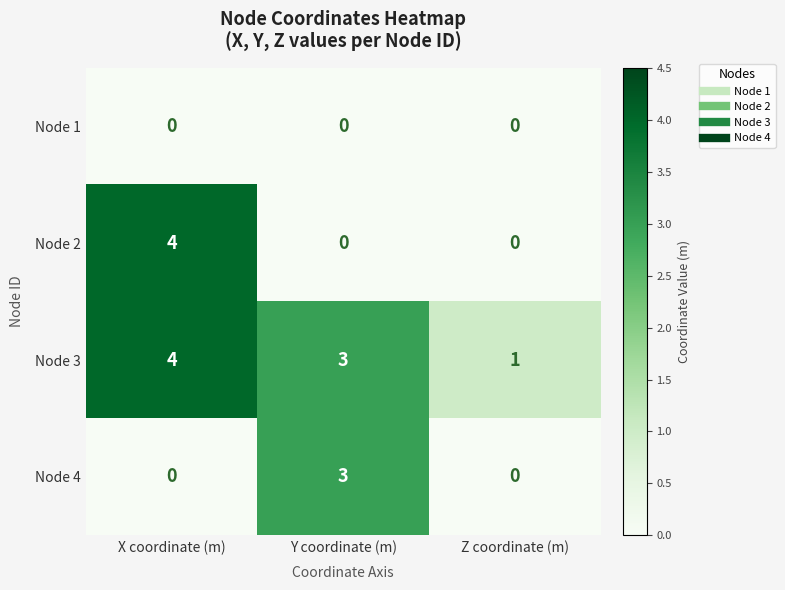

What is the sum of the Node 4 values at Y coordinate (m) and X coordinate (m)?

3